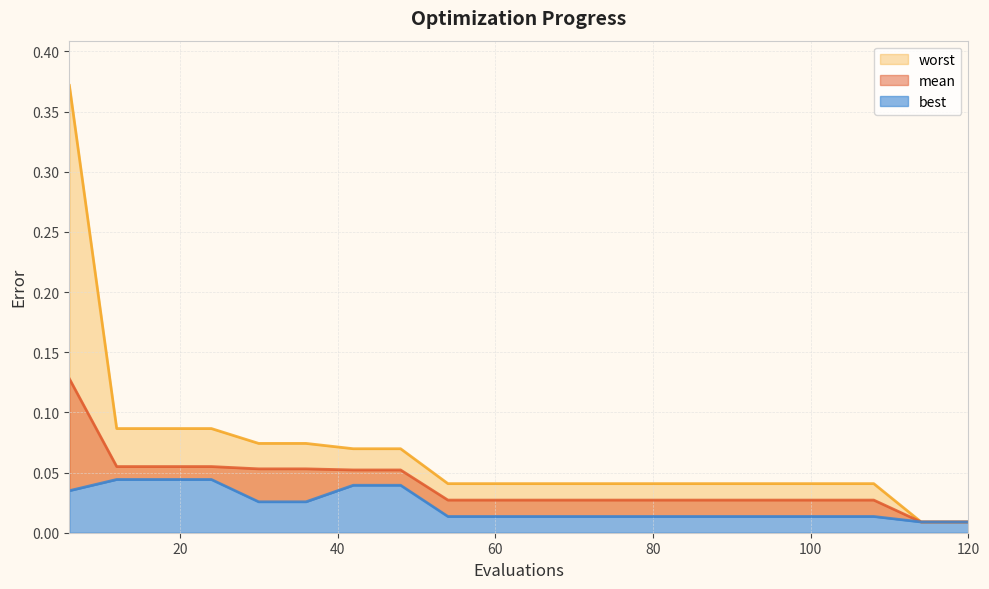

The best series shows 0.0 at 120. True or false?

True